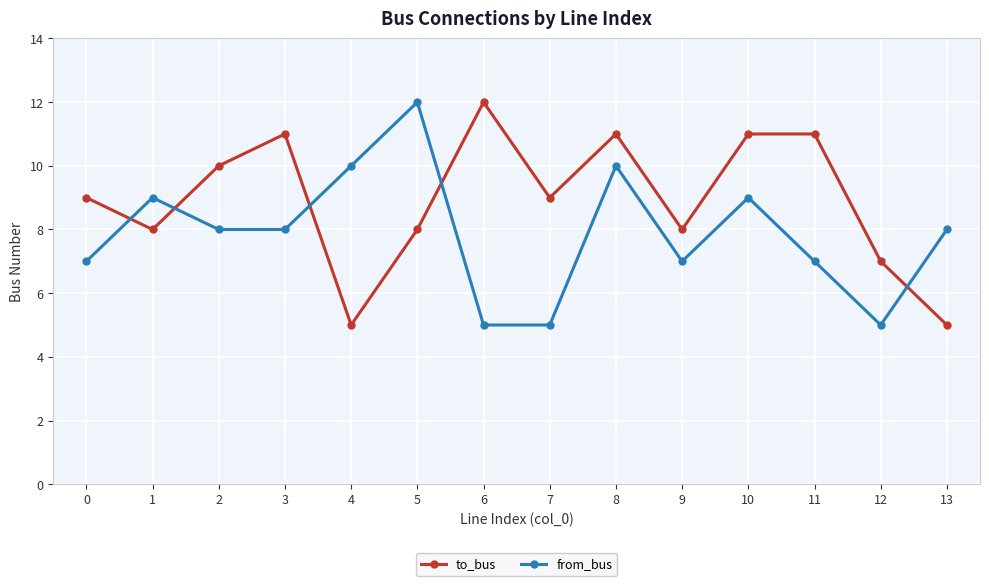

What is the value of the to_bus point at the 5th from the left?

5